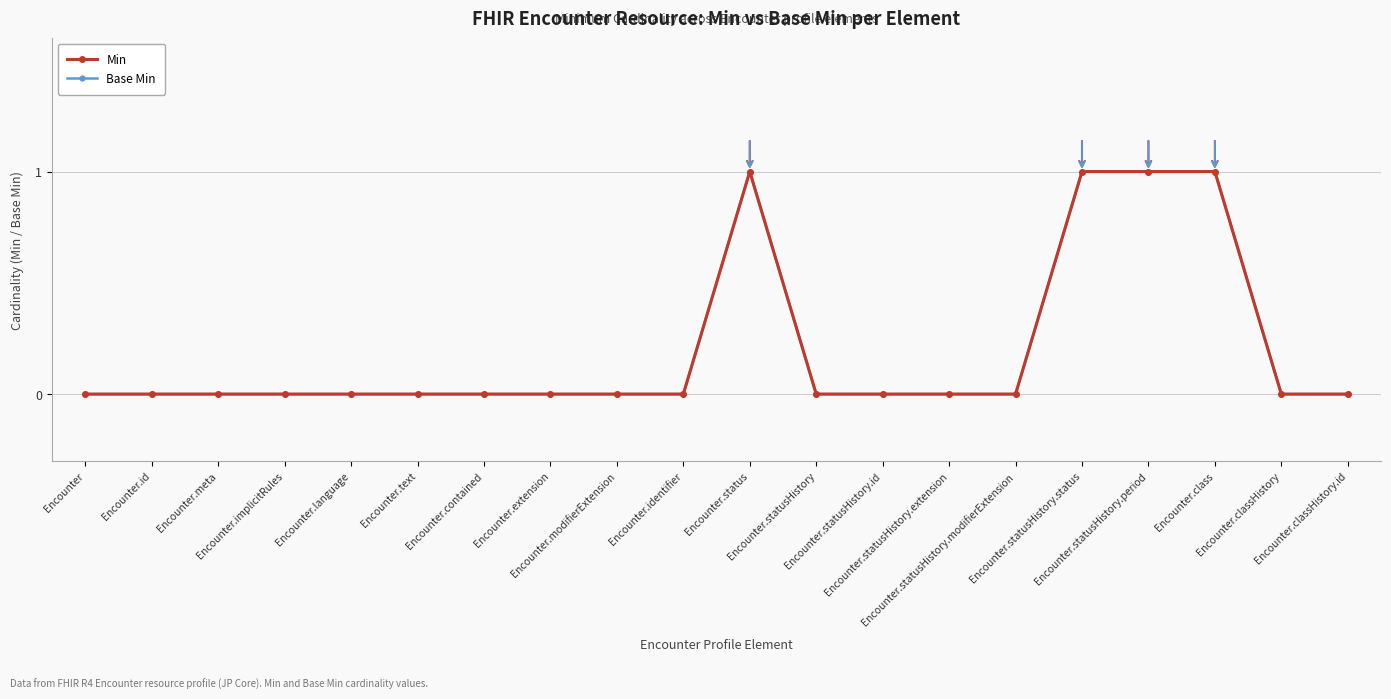

Does the chart display data point markers on the line(s)?

Yes